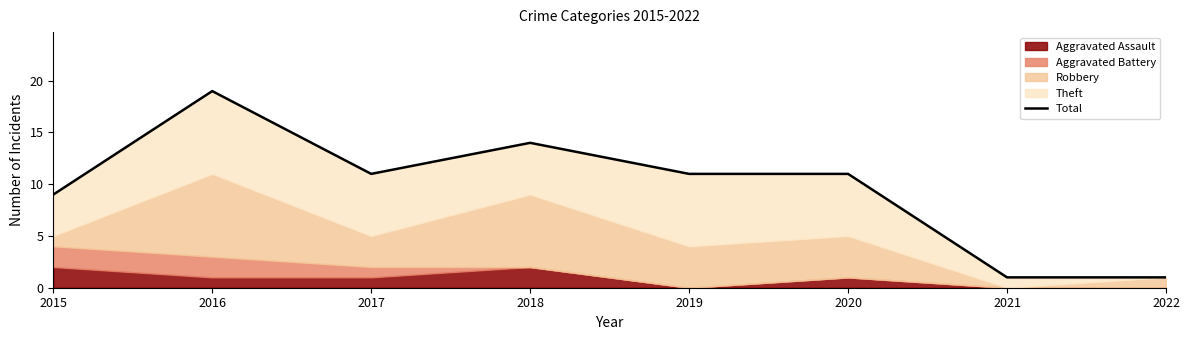

Where is the first local minimum?

2017